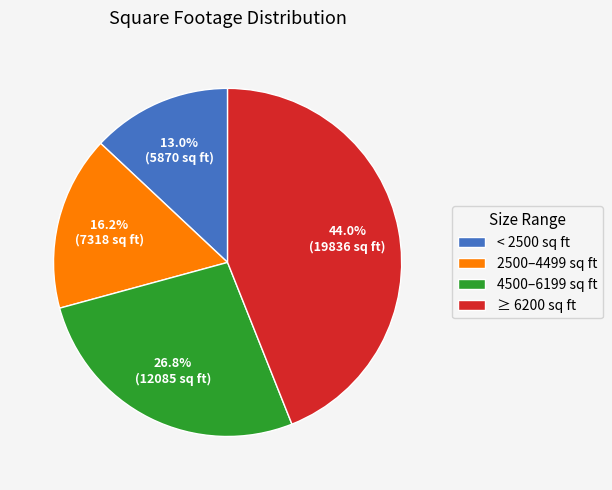

What is the smallest slice in the pie chart?

< 2500 sq ft